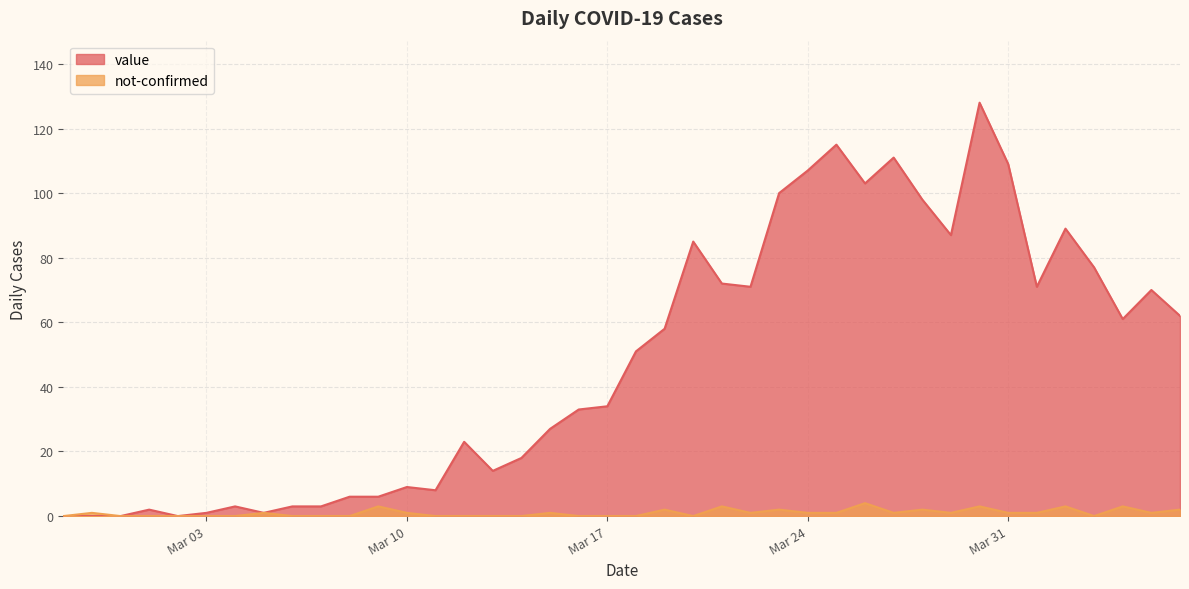

Is the value of value at 2020-04-06 greater than the value of not-confirmed at 2020-03-04?

Yes